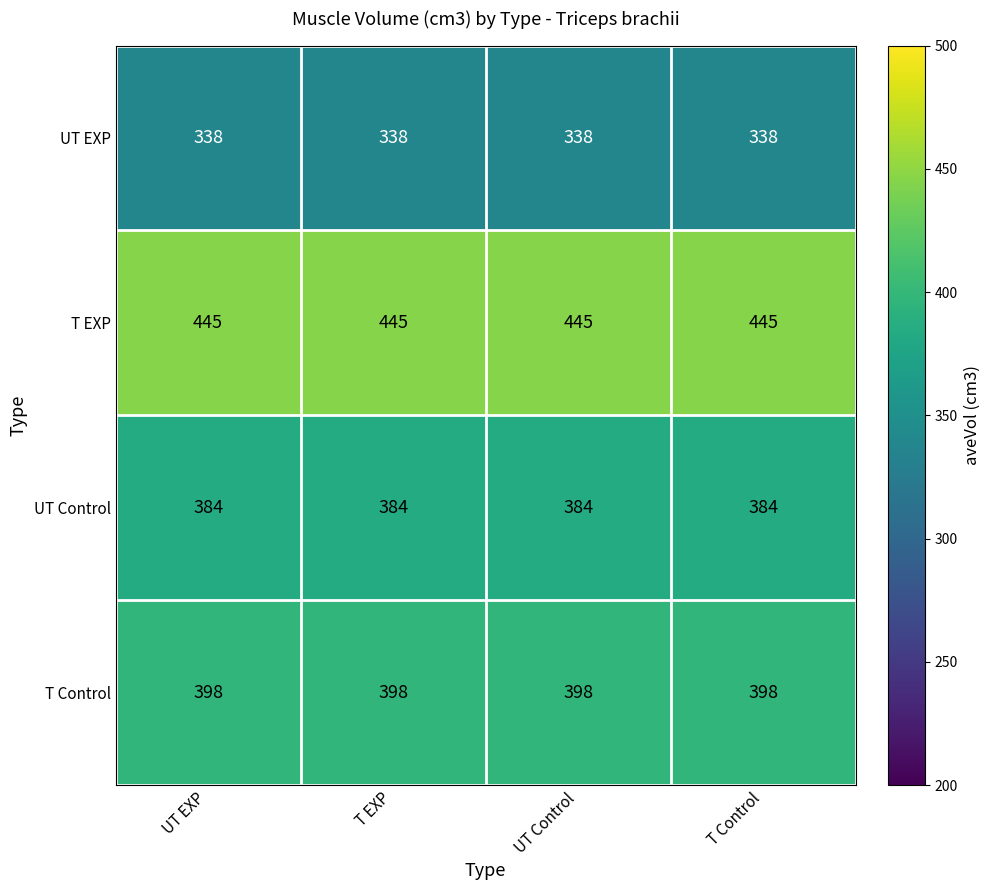

The value of UT EXP at UT EXP is 516. True or false?

False